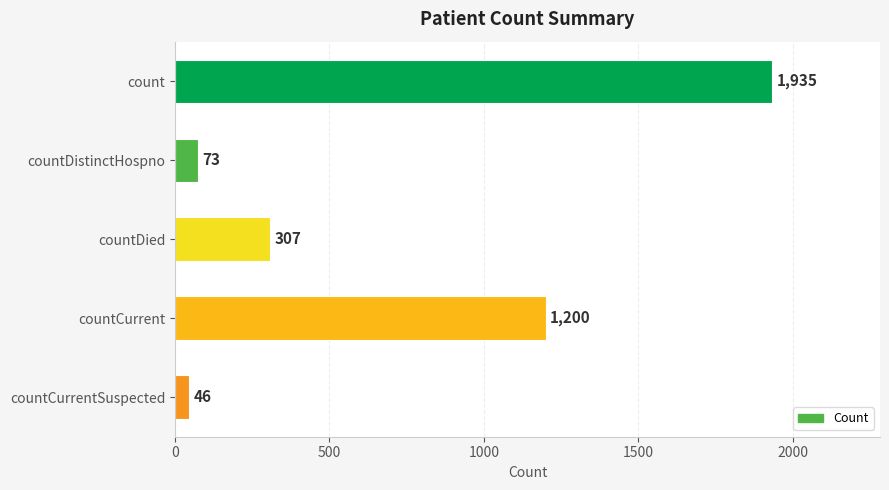

Reading bottom to top, list all the values displayed in this chart.

46	1200	307	73	1935